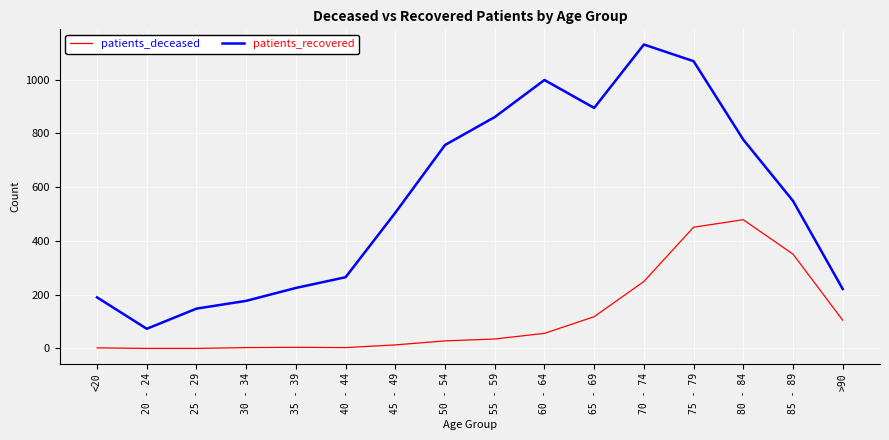

How many lines are shown in the chart?

2